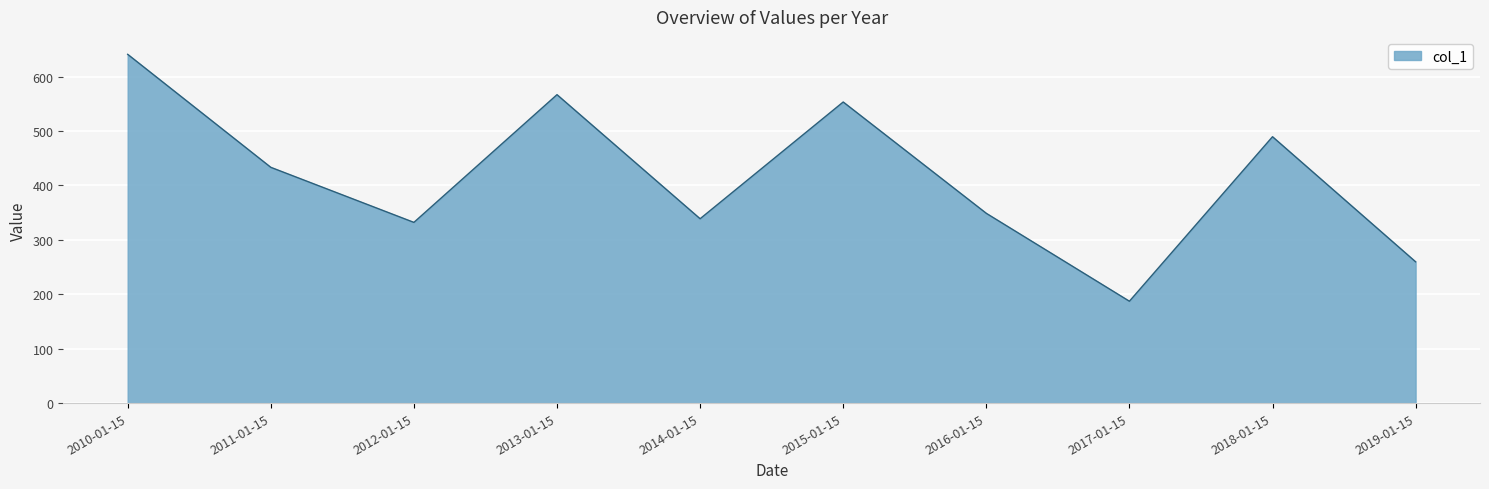

True or false: the data shows 318.4 at 2015-01-15.

False